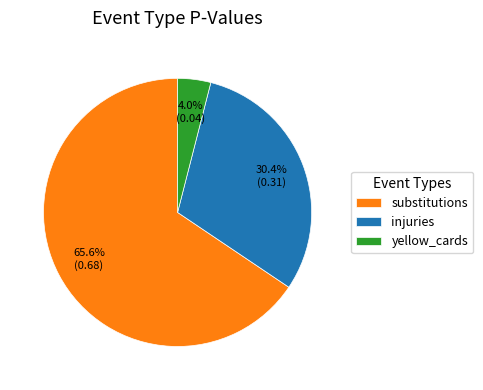

Count the number of slices in the pie.

3